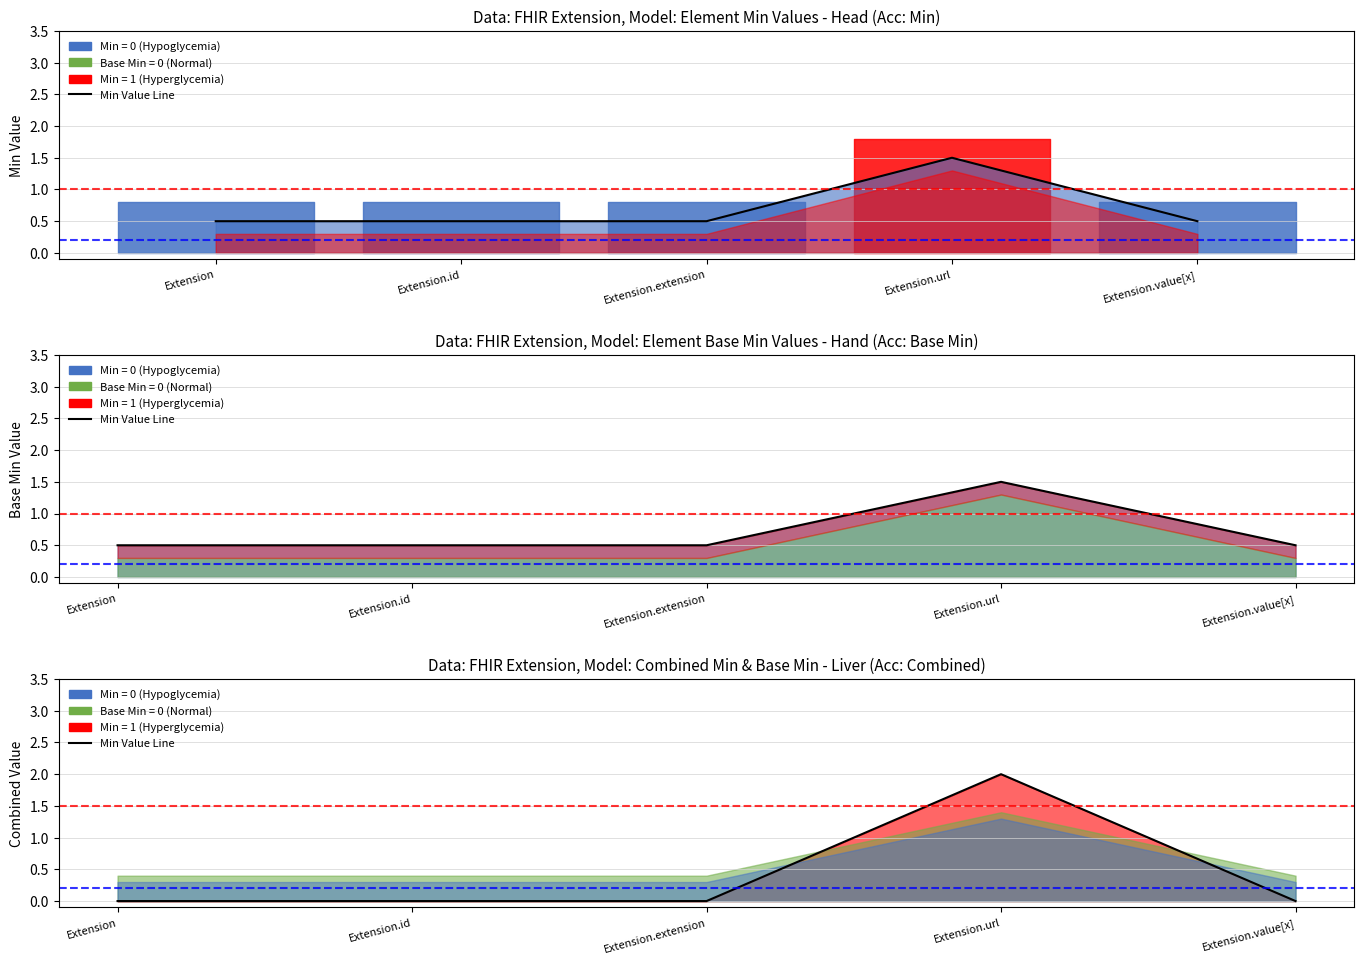

After their last crossing, which series has the higher values: Base Min Line or Combined Line?

Base Min Line